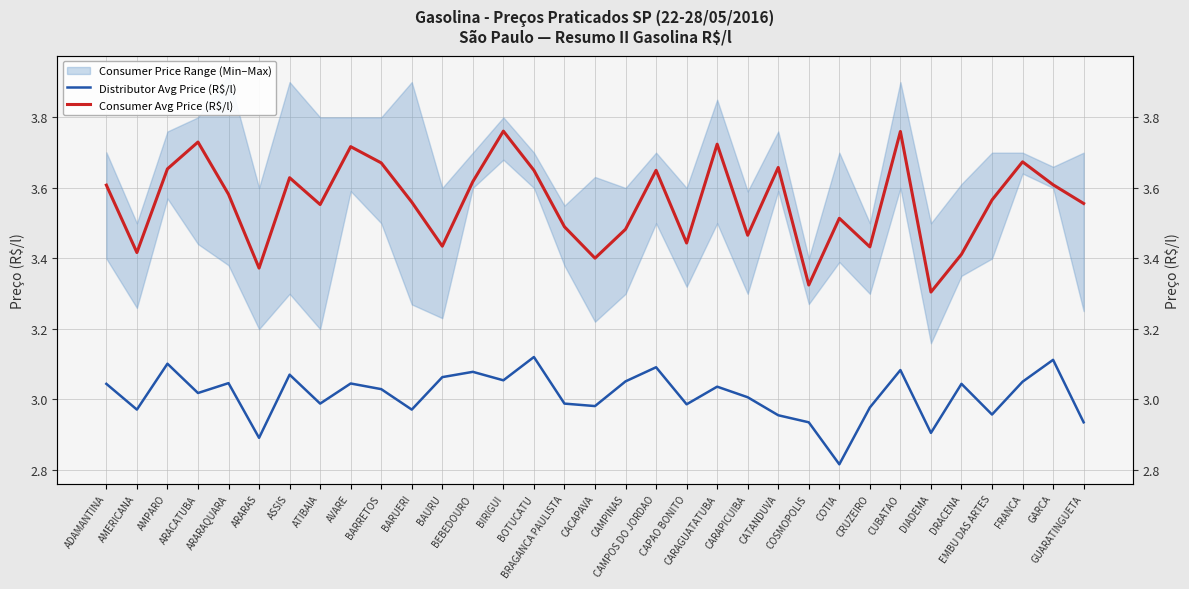

How many data points in Distributor Avg Price (R$/l) are less than 3?

14